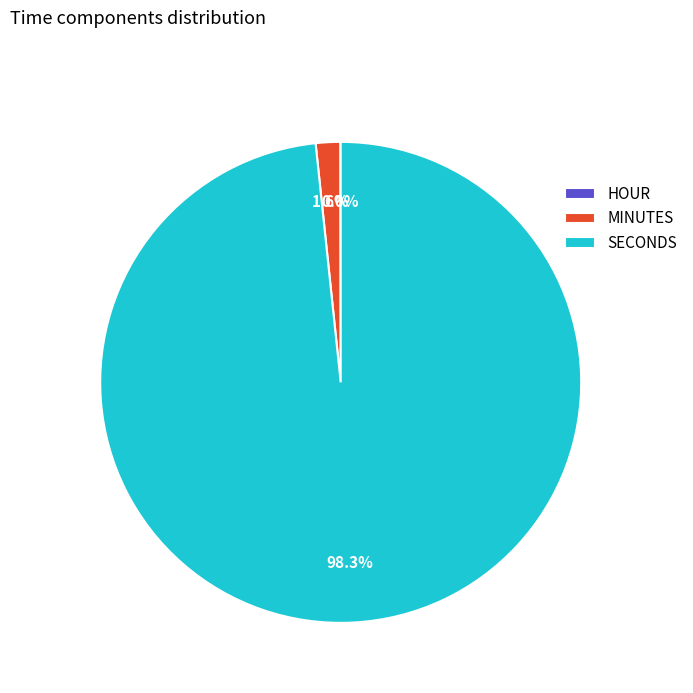

What percentage is NOT represented by MINUTES?

98.4%